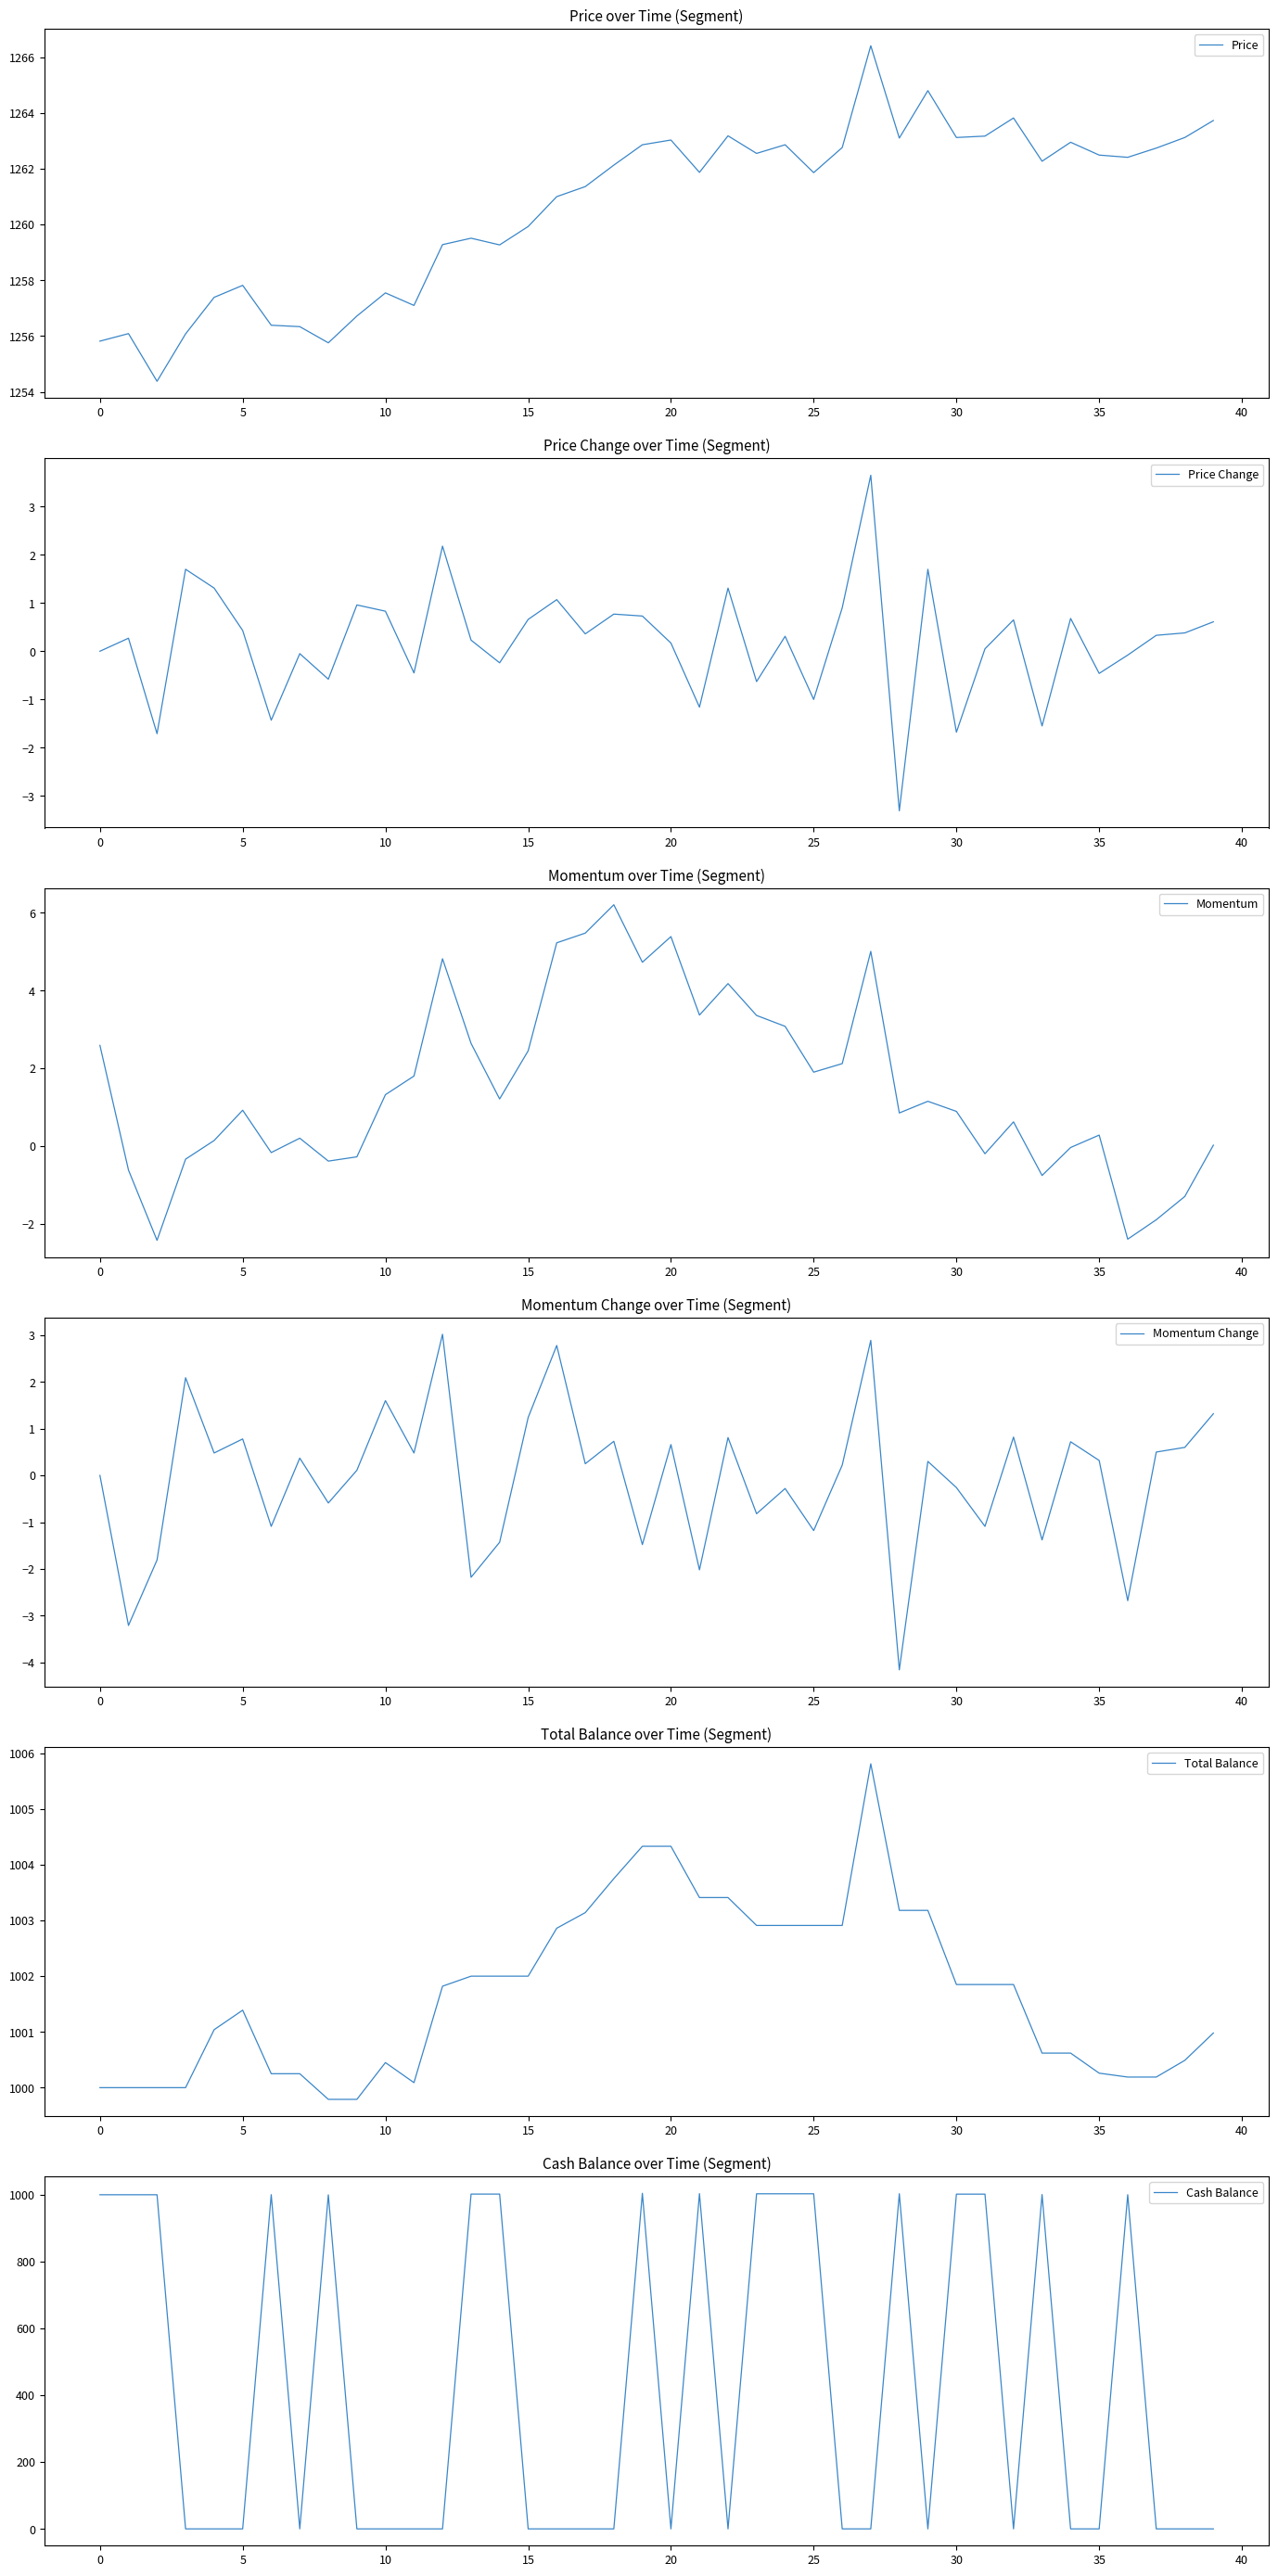

Which series has the widest spread of values?

Cash Balance